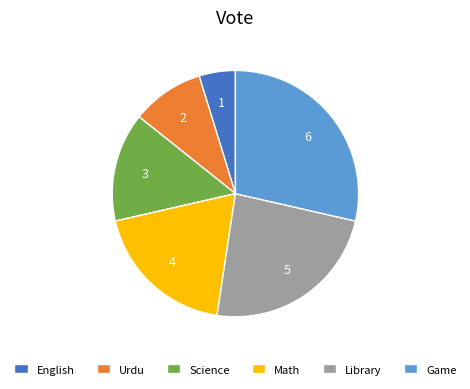

Is it true that Library is 24% of the pie?

True